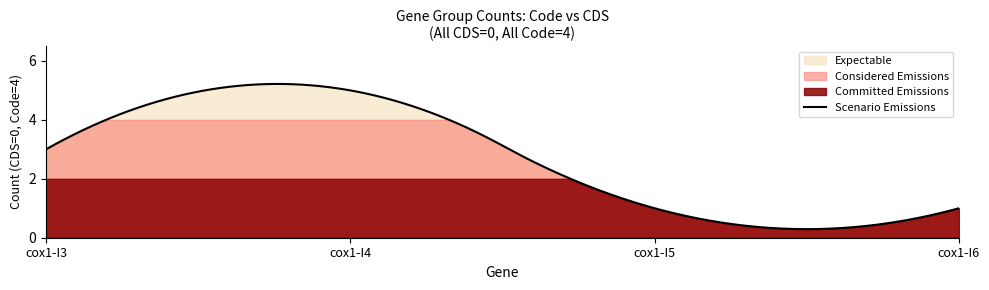

Rank the series by their maximum value, from lowest to highest.

Committed Emissions, Considered Emissions, Expectable, Scenario Emissions